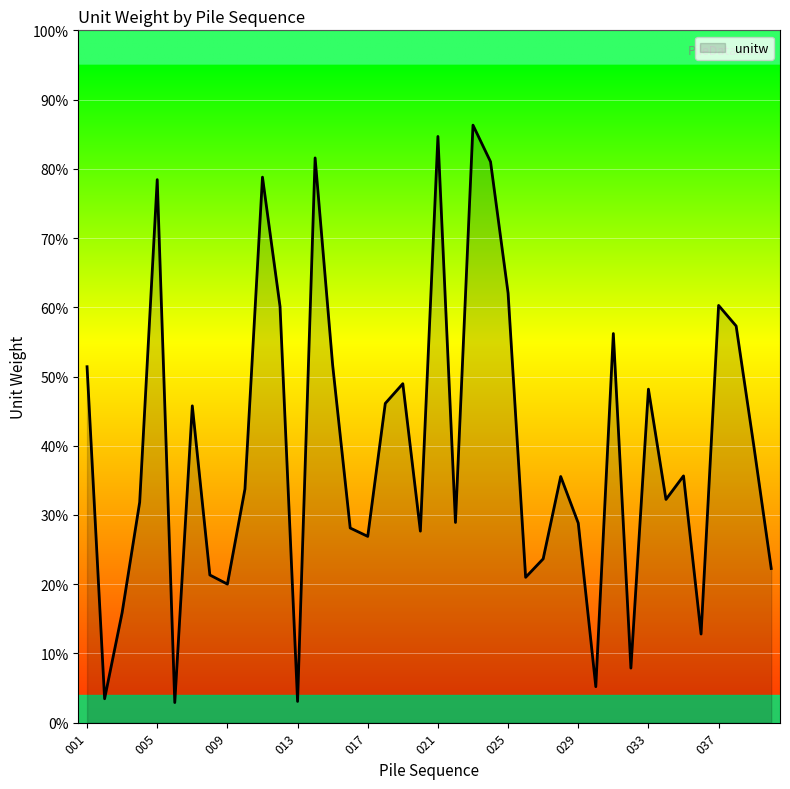

At which category does the chart reach its minimum across all series?

006